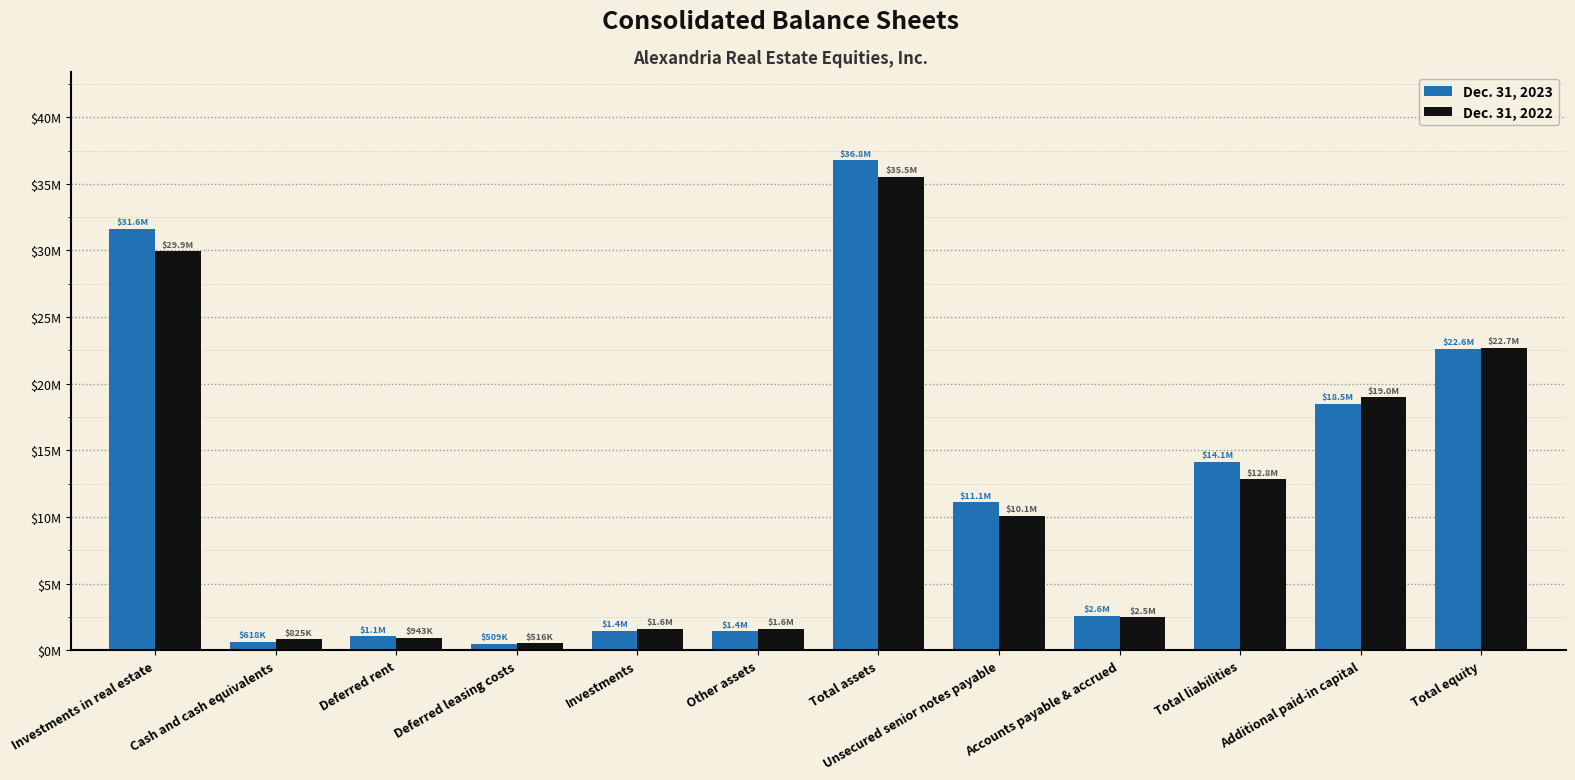

Read the Dec. 31, 2023 value at Investments, to the nearest 50.

1449500